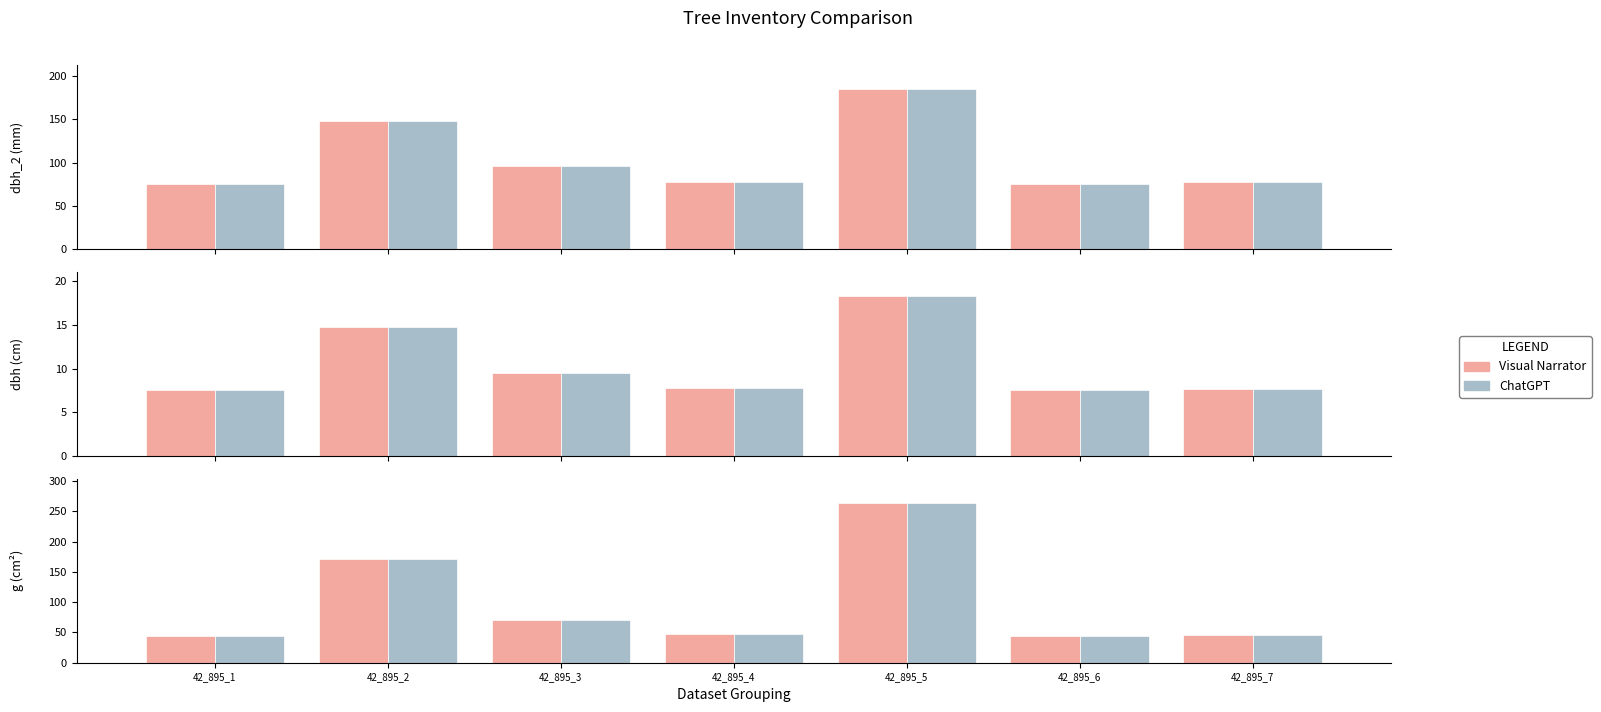

List the labels in order of Visual Narrator value, smallest first.

42_895_1, 42_895_6, 42_895_7, 42_895_4, 42_895_3, 42_895_2, 42_895_5